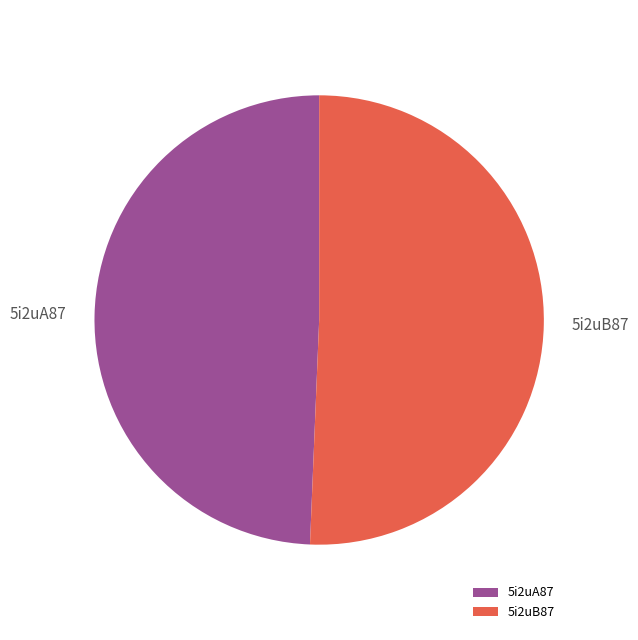

To the nearest percent, what is the average slice percentage?

50%